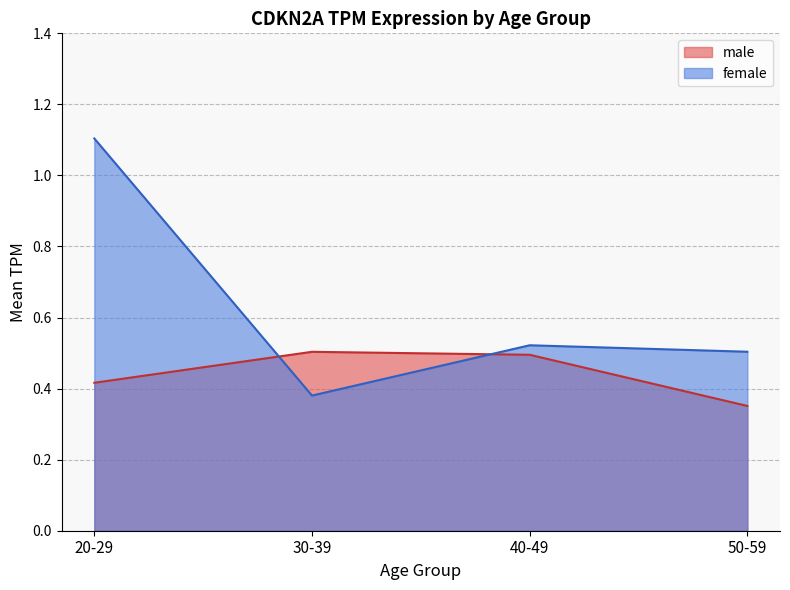

The female series shows 0.2 at 30-39. True or false?

False